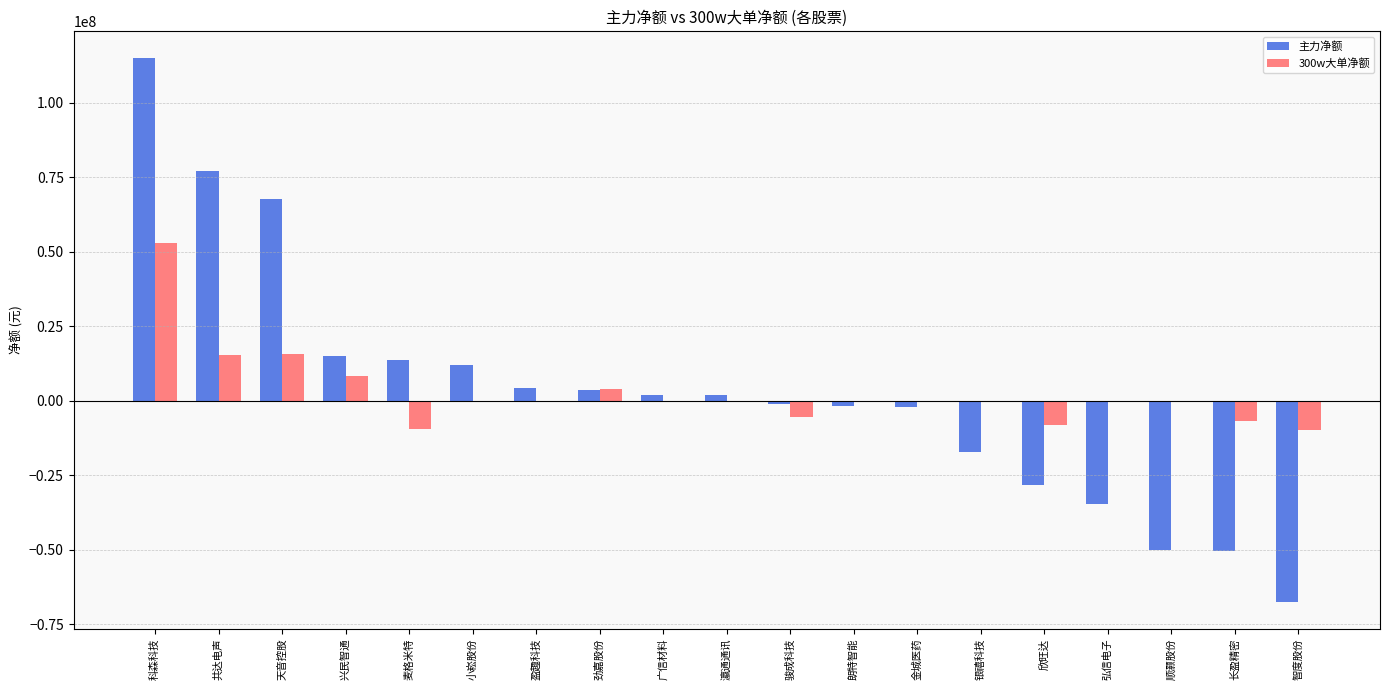

Are the bars horizontal?

No